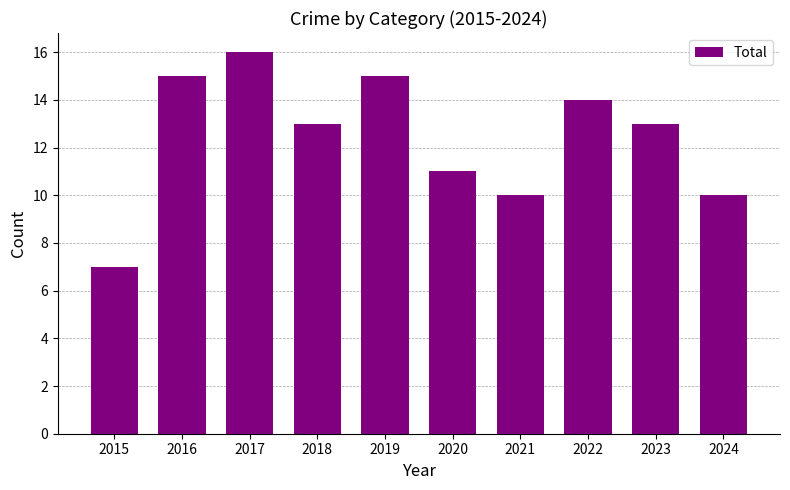

Count the number of data series in this chart.

1